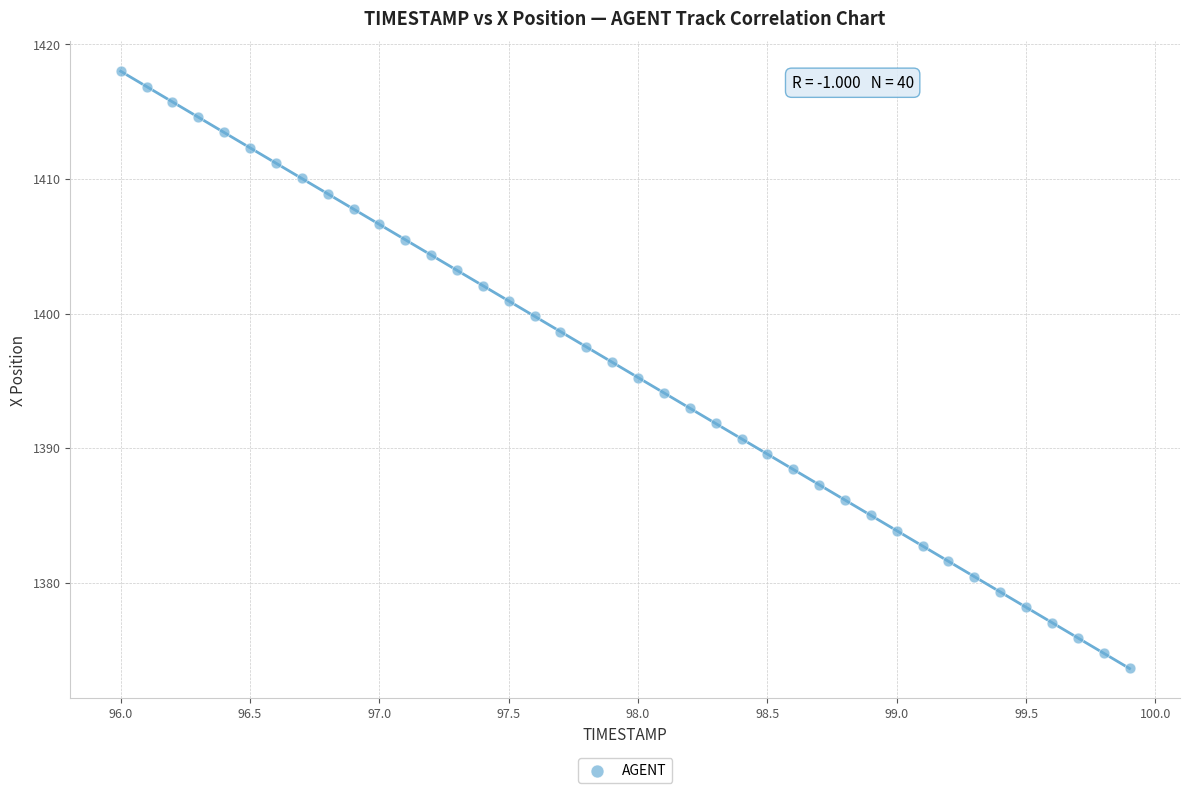

What is the range of Y values (max minus min)?

44.4